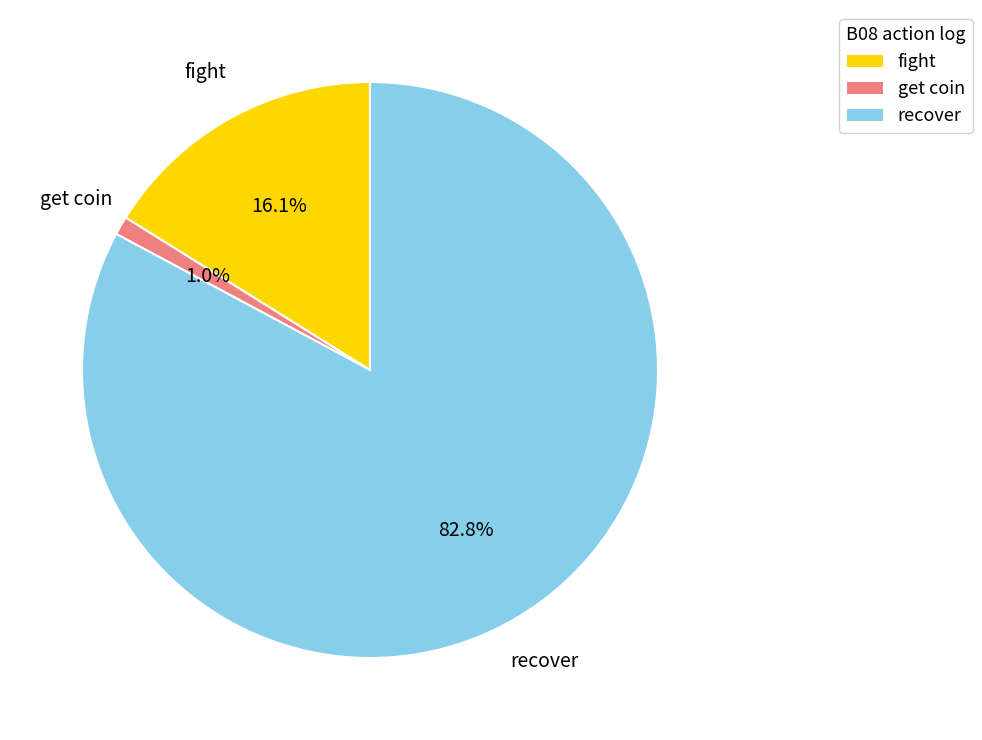

Rank the categories by value from highest to lowest.

recover, fight, get coin